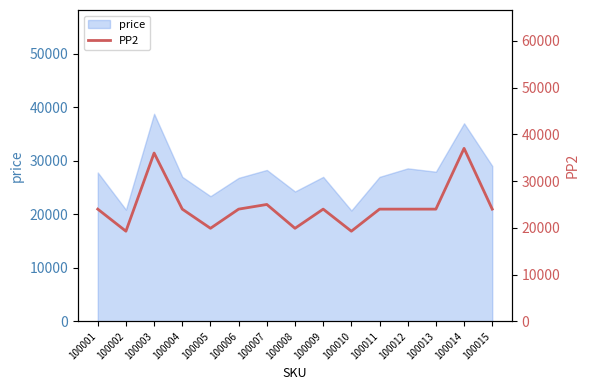

What is the highest value of the price series?

38780